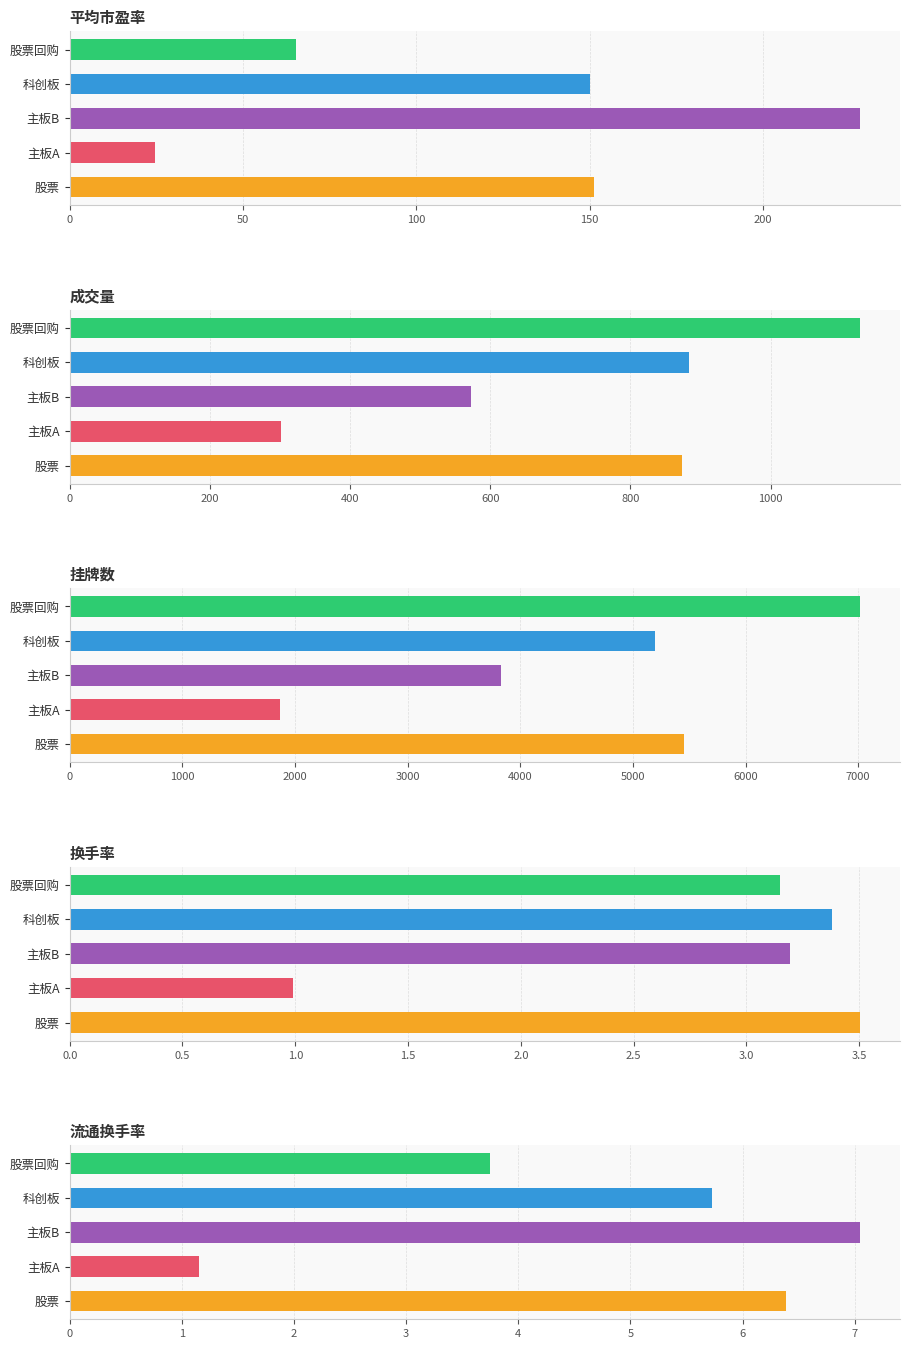

How many data points in 股票 are less than 151?

2